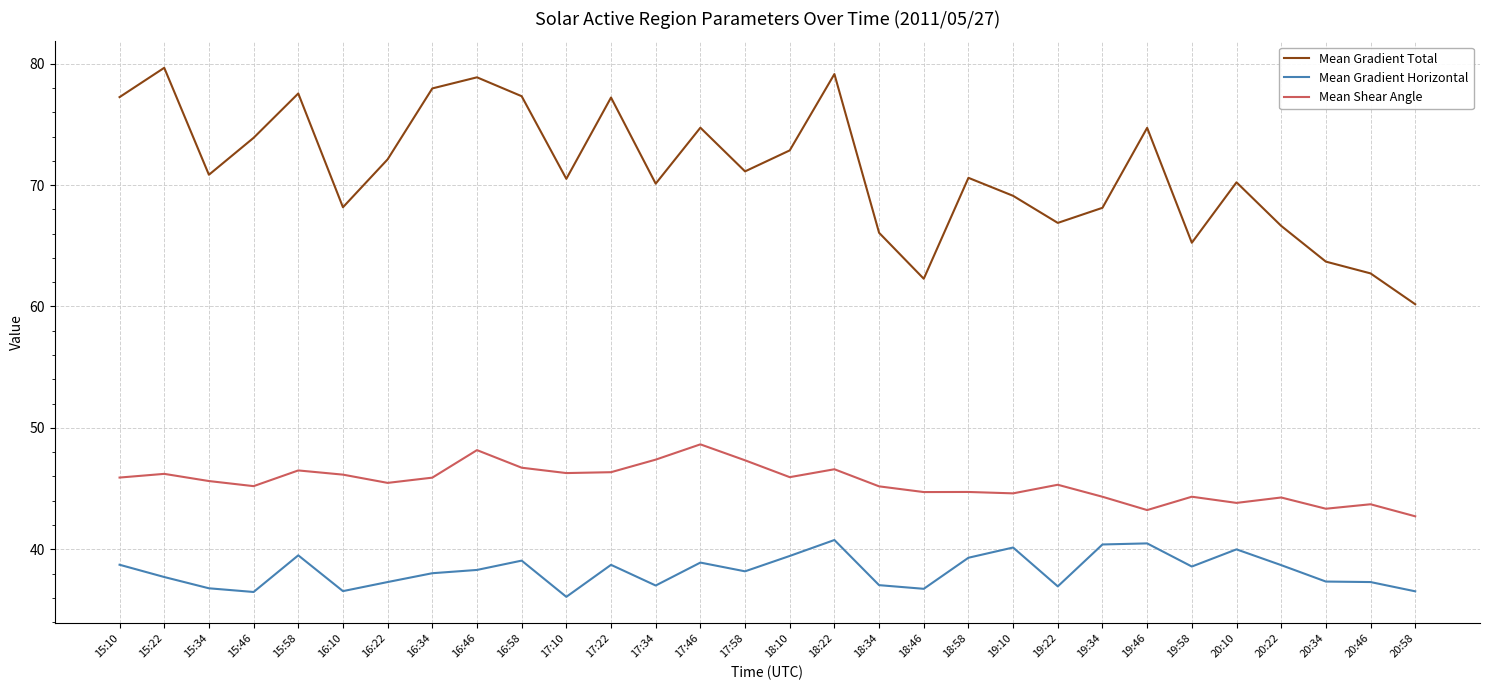

True or false: Mean Gradient Total has more than 2 interior local peaks.

True